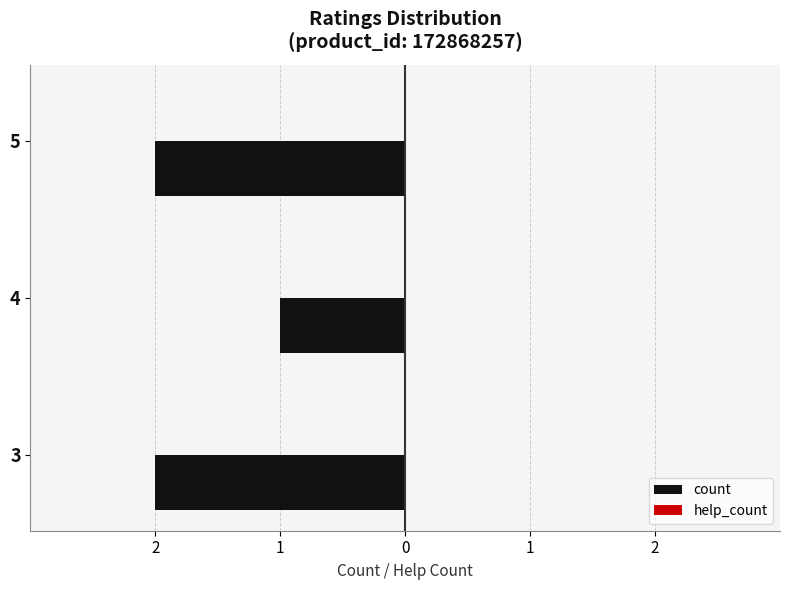

How many series are shown in this chart?

2